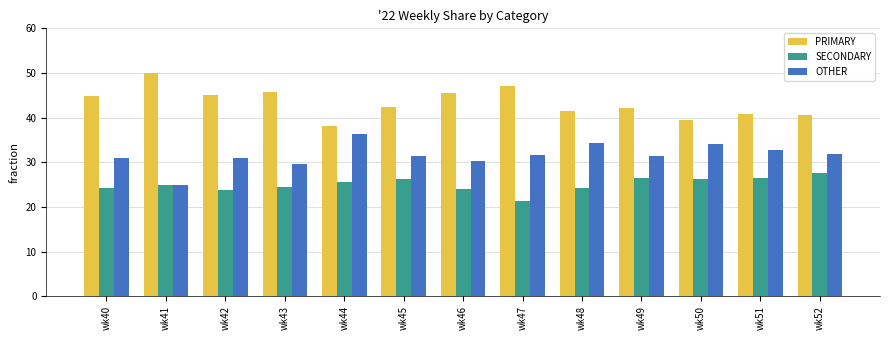

How many bars are there in each group?

3